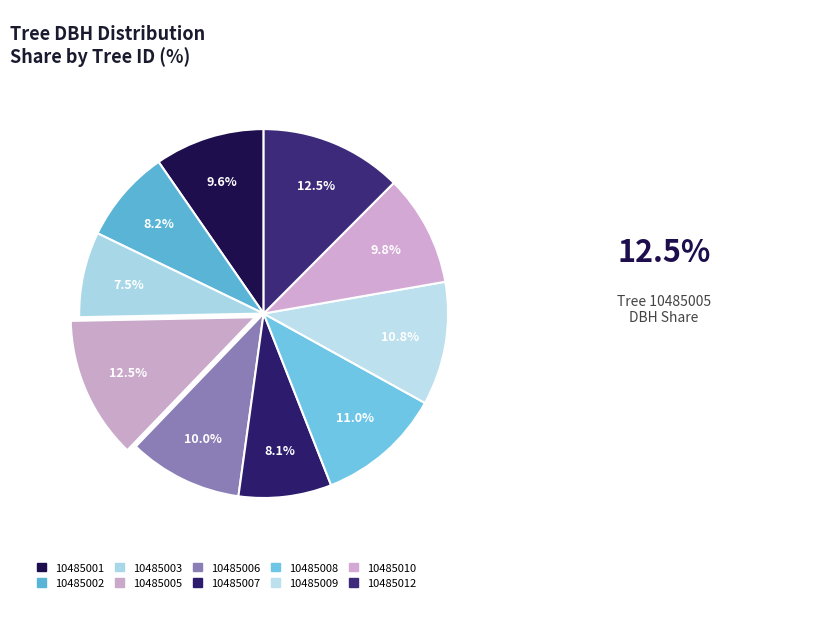

Is there any slice that represents more than half of the pie?

No